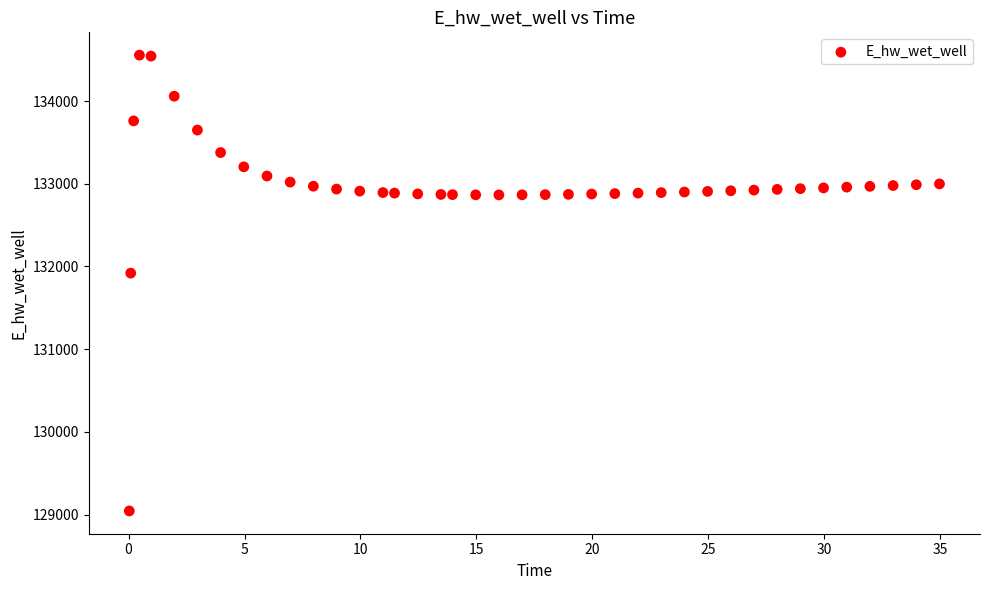

What Y value in the scatter plot is closest to 131799?

131919.6